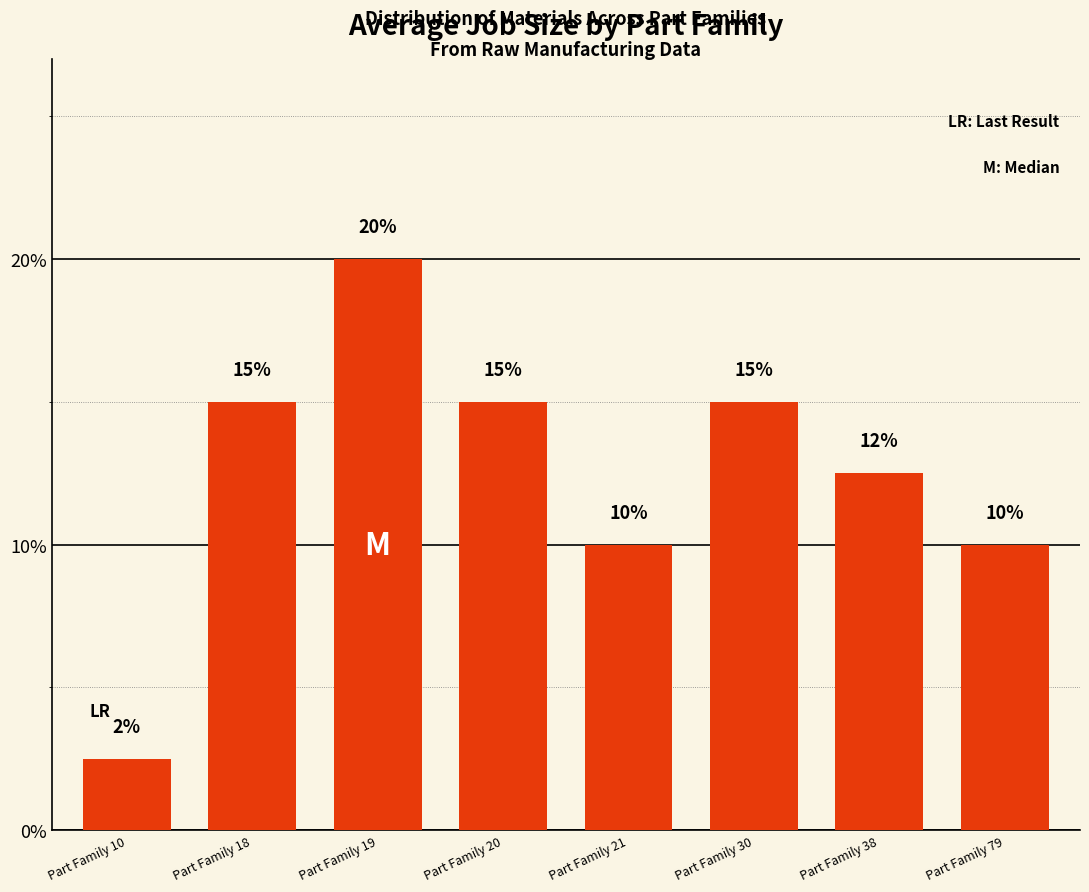

The chart shows a value of 10.0 at Part Family 21. True or false?

True